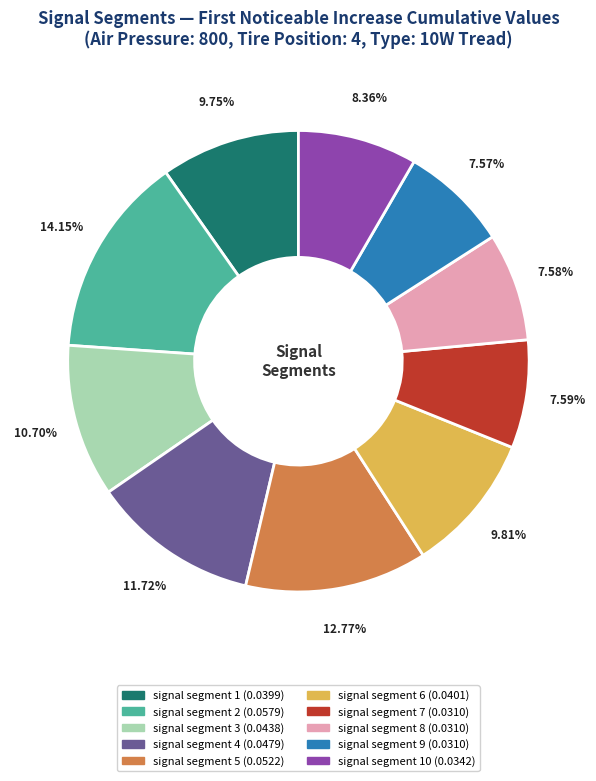

Is there any slice that represents more than half of the pie?

No